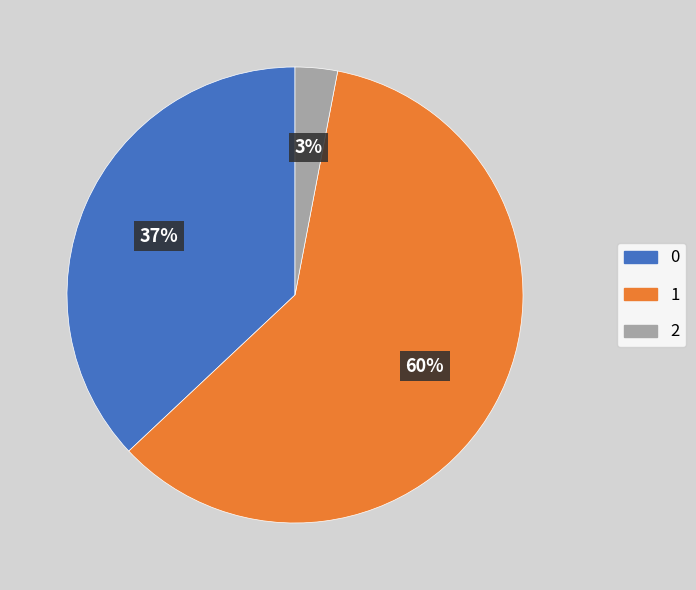

What is the ratio of the value at 1 to the value at 0?

1.6